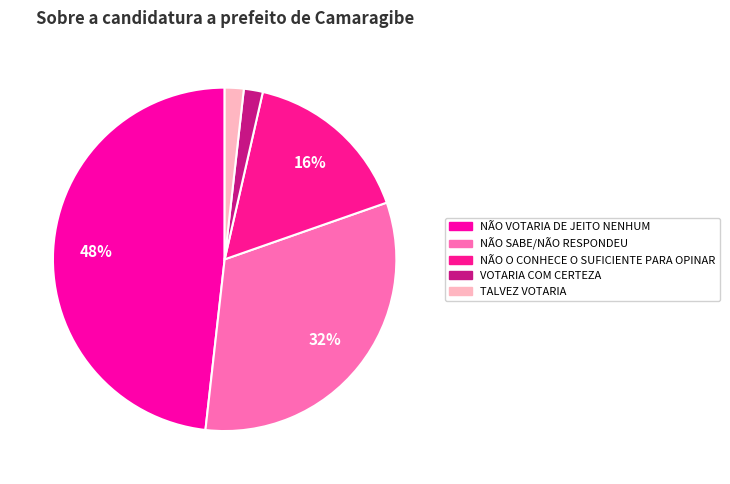

What is the largest slice in the pie chart?

NÃO VOTARIA DE JEITO NENHUM